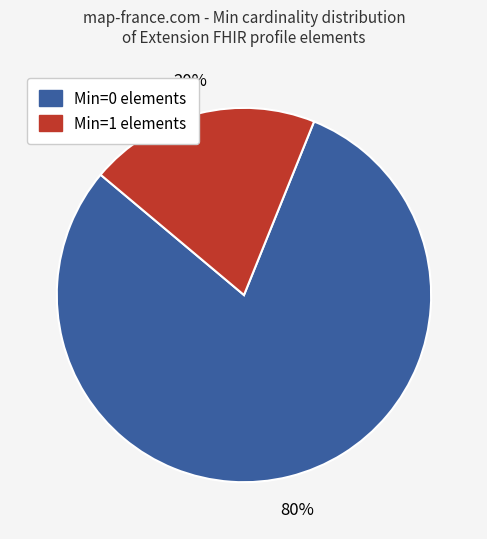

To the nearest percent, what is the average slice percentage?

50%